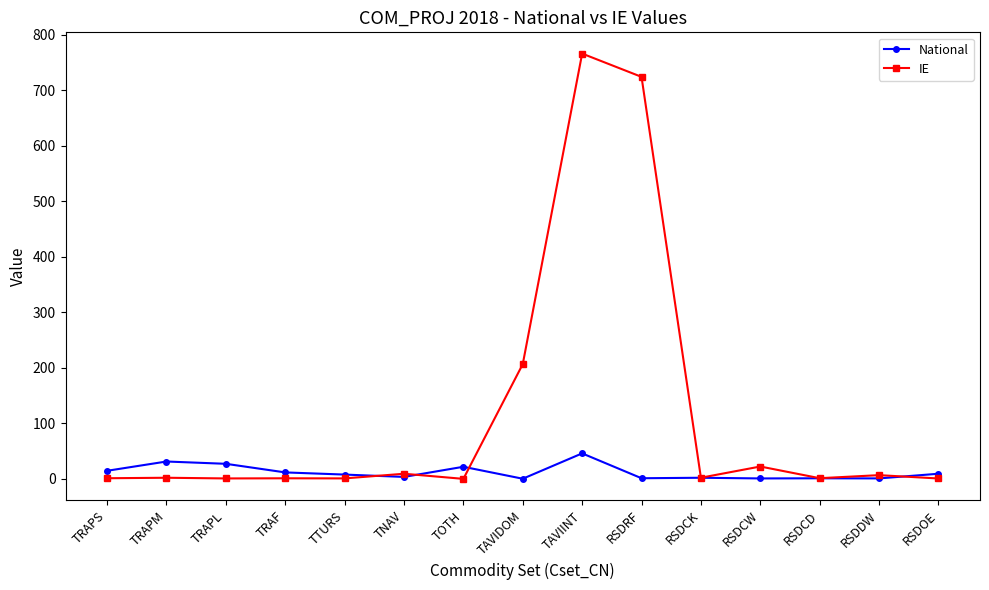

After their last crossing, which series has the higher values: IE or National?

National